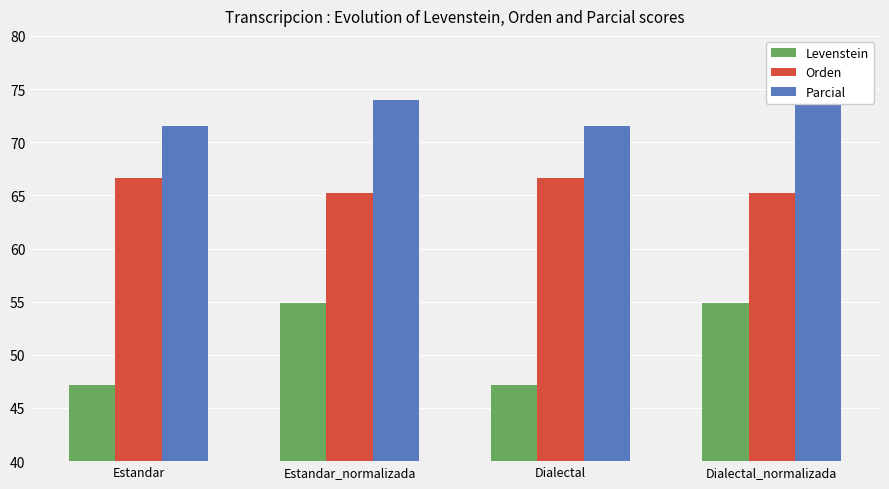

At which label does Parcial first exceed 73?

Estandar_normalizada